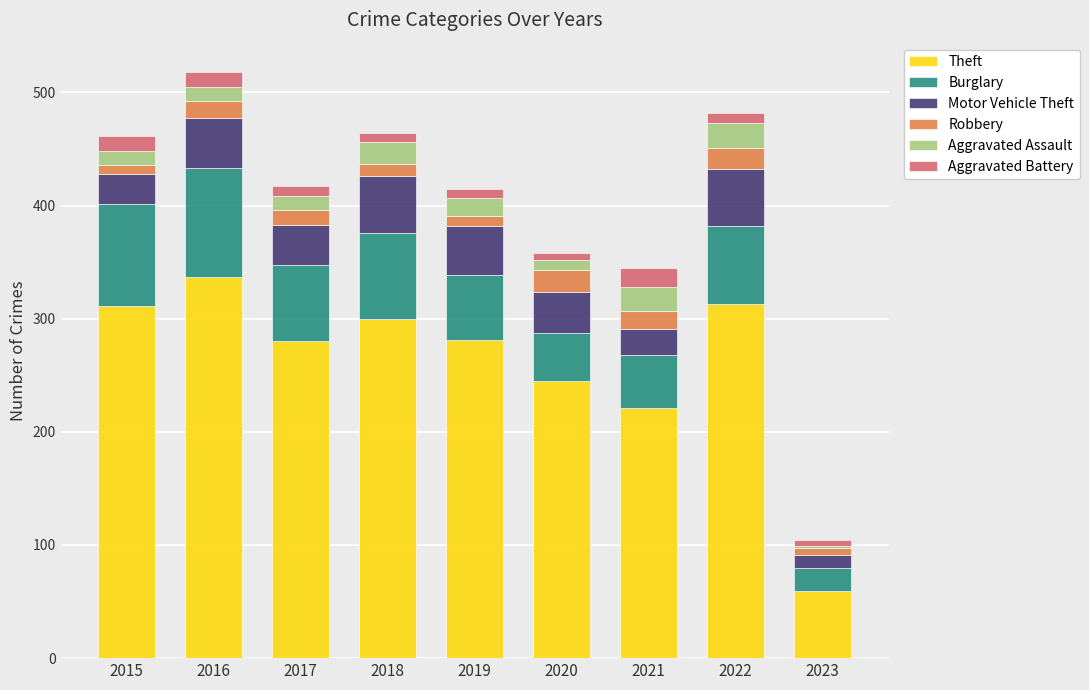

What is the minimum value for Theft?

59